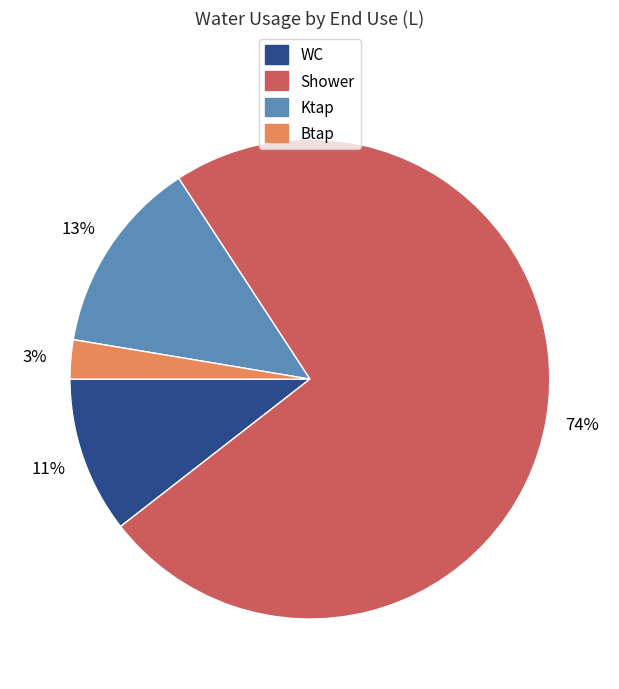

Is there any slice that represents more than half of the pie?

Yes